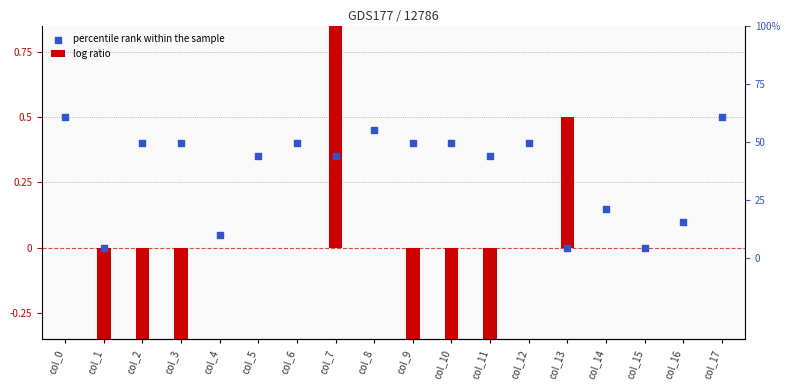

At which category is the sum across all series the highest?

col_7